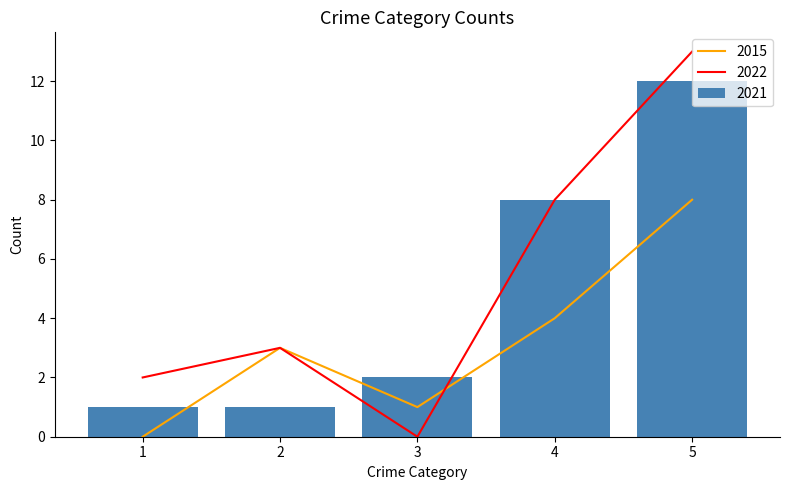

Which category has the lowest value in the 2022 series?

3